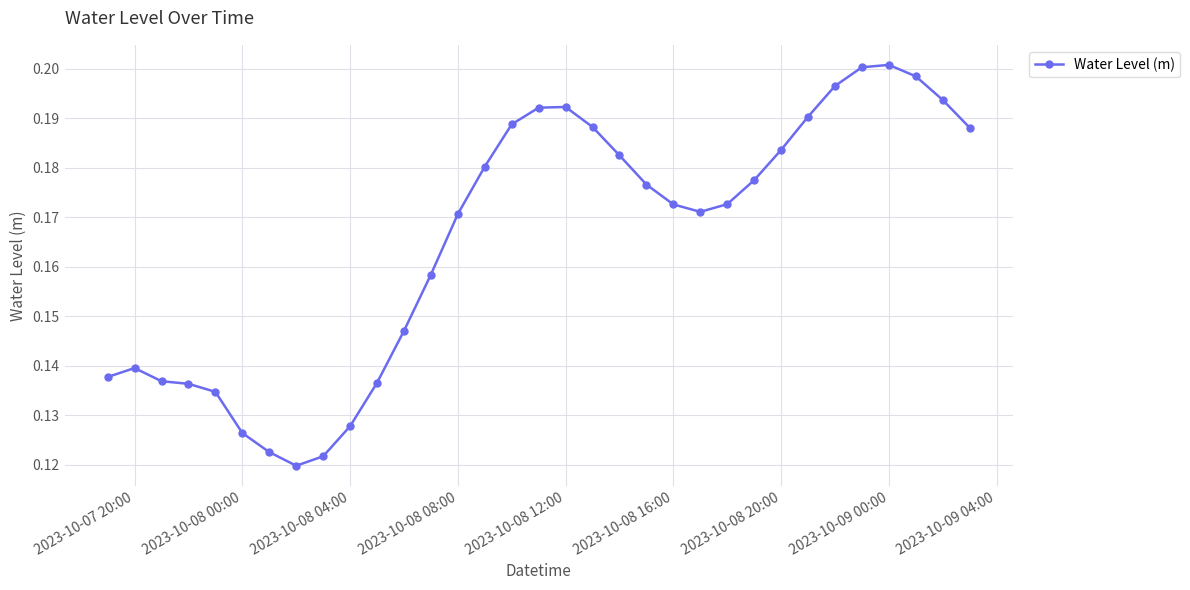

Does the chart have visible grid lines?

Yes